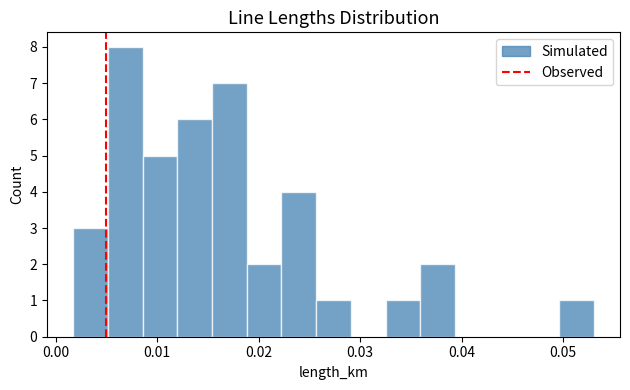

Read against the x-axis, roughly where is the centre of the tallest bar?

0.007